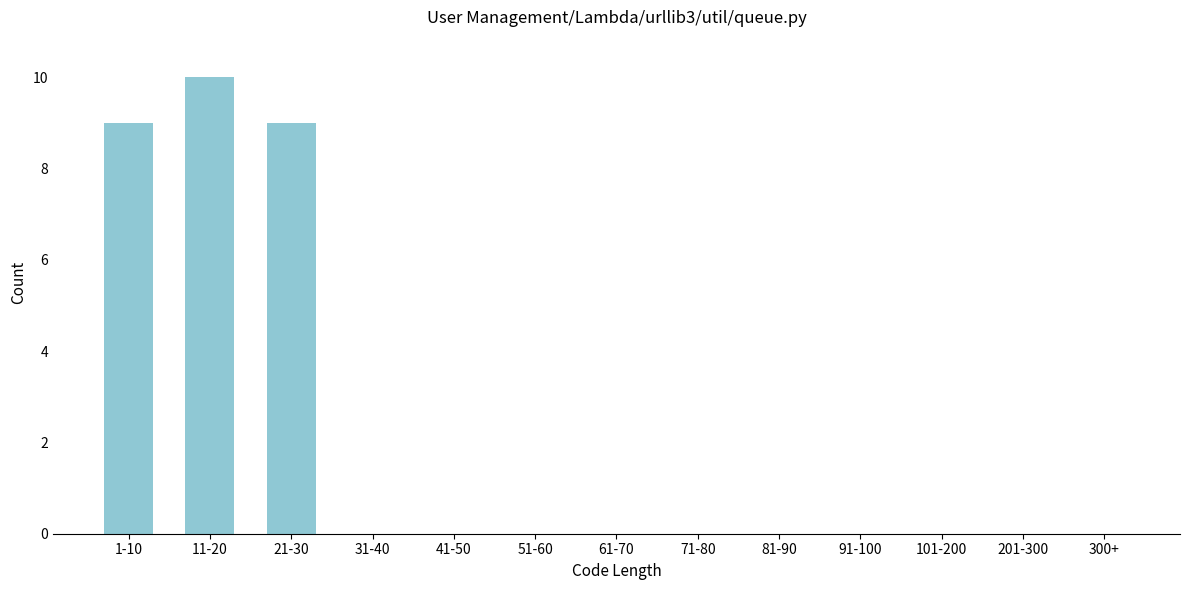

Reading left to right, what are all the values shown in this chart?

1-10=9	11-20=10	21-30=9	31-40=0	41-50=0	51-60=0	61-70=0	71-80=0	81-90=0	91-100=0	101-200=0	201-300=0	300+=0